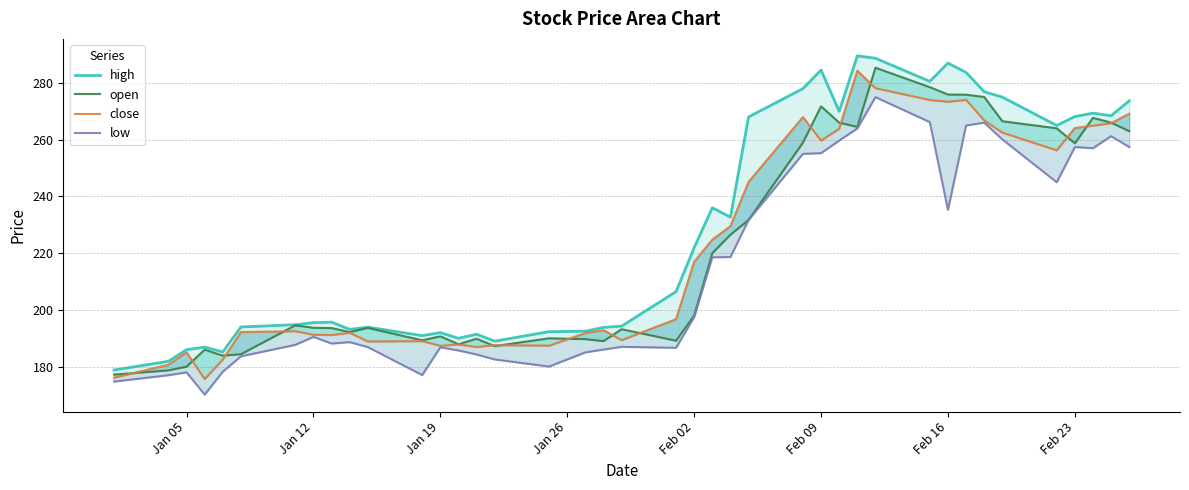

The low series shows 395.5 at 34. True or false?

False